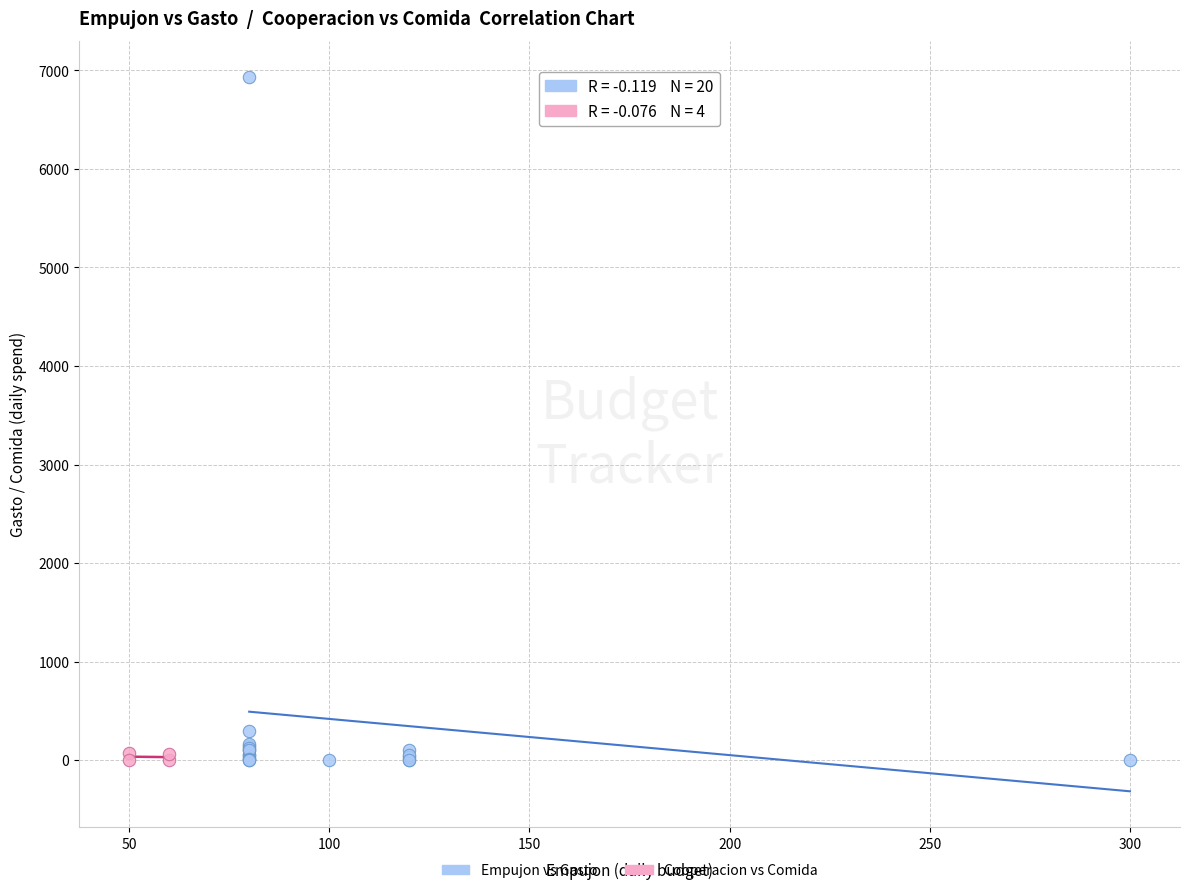

Which series has the widest spread of Y values?

Empujon vs Gasto